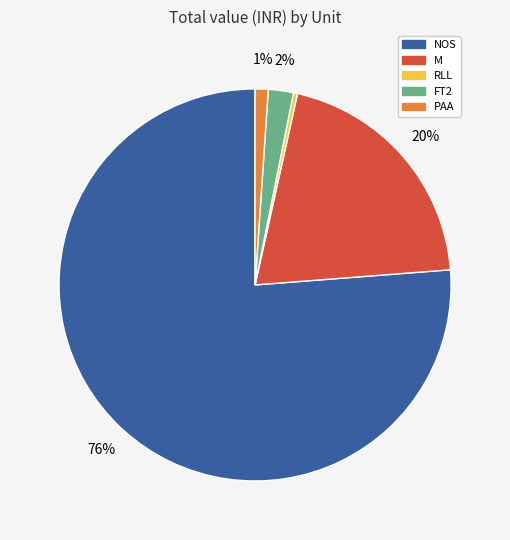

To the nearest percent, what is the average slice percentage?

20%